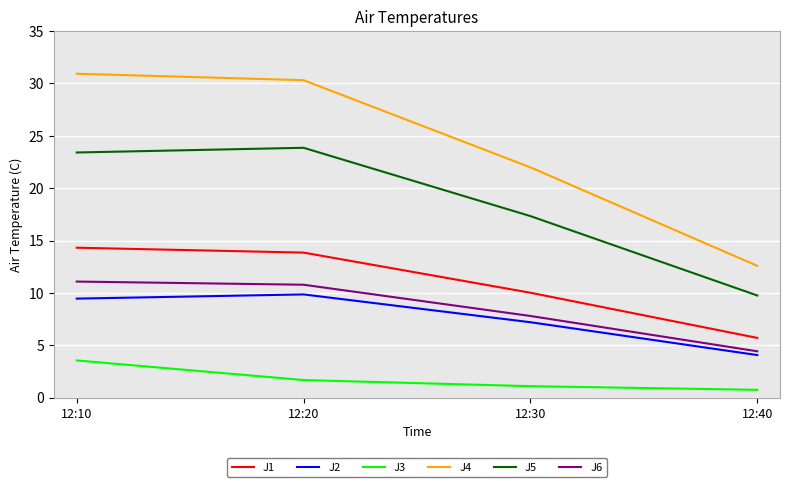

What is the difference between the J2 values at 12:30 and 12:20?

2.7